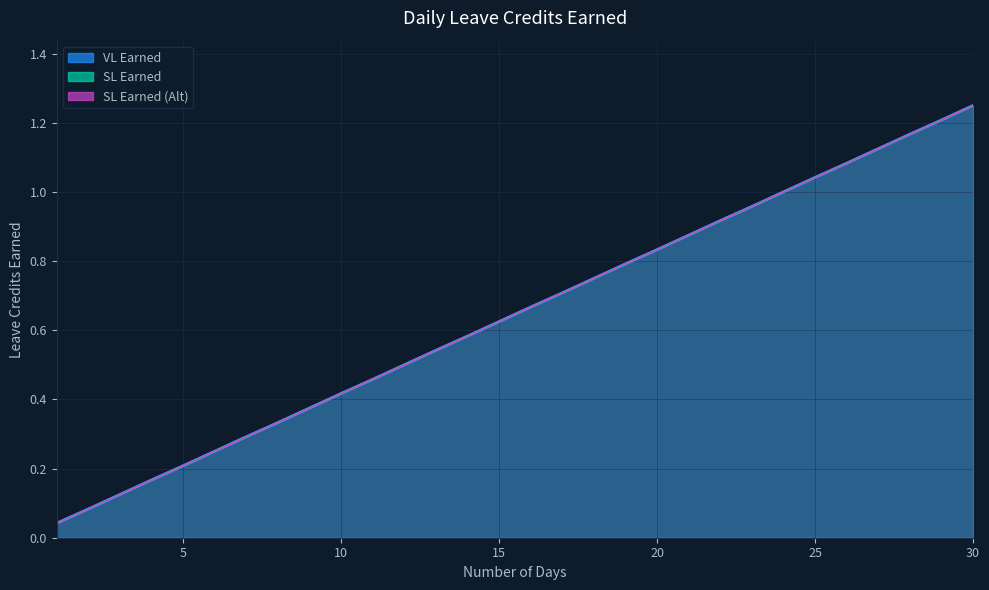

What is the total value across all series at 22?

2.8